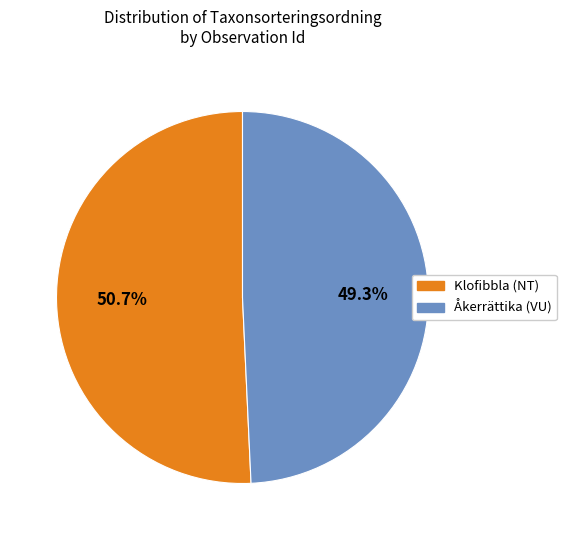

Is there any slice that represents more than half of the pie?

Yes